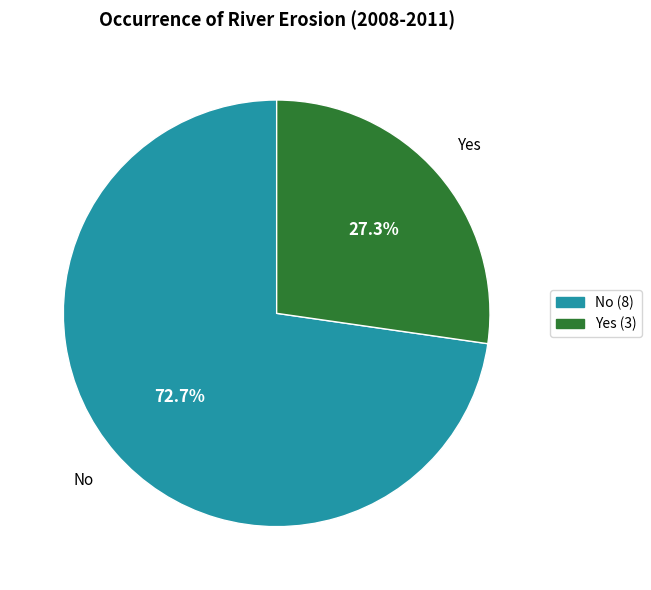

Rank the categories by value from highest to lowest.

No, Yes